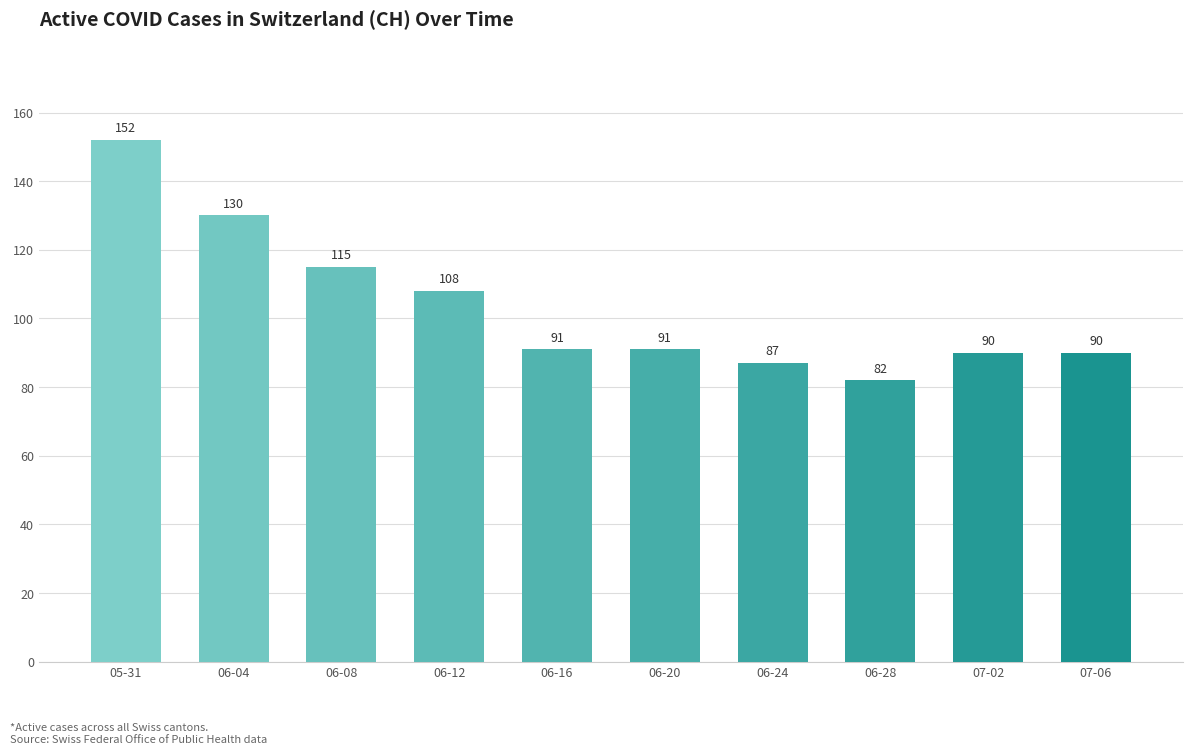

Where does the data first go above 91?

05-31